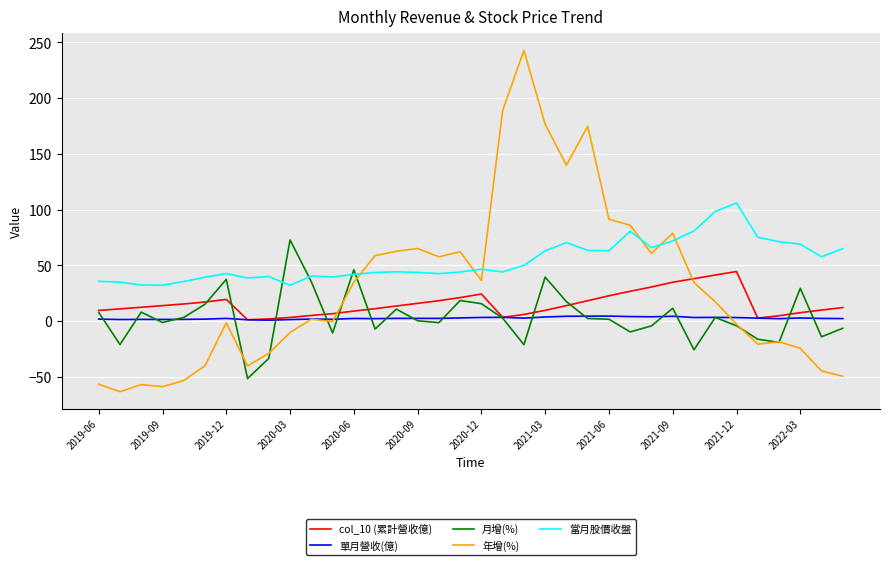

Which series has the largest total across all categories?

當月股價收盤